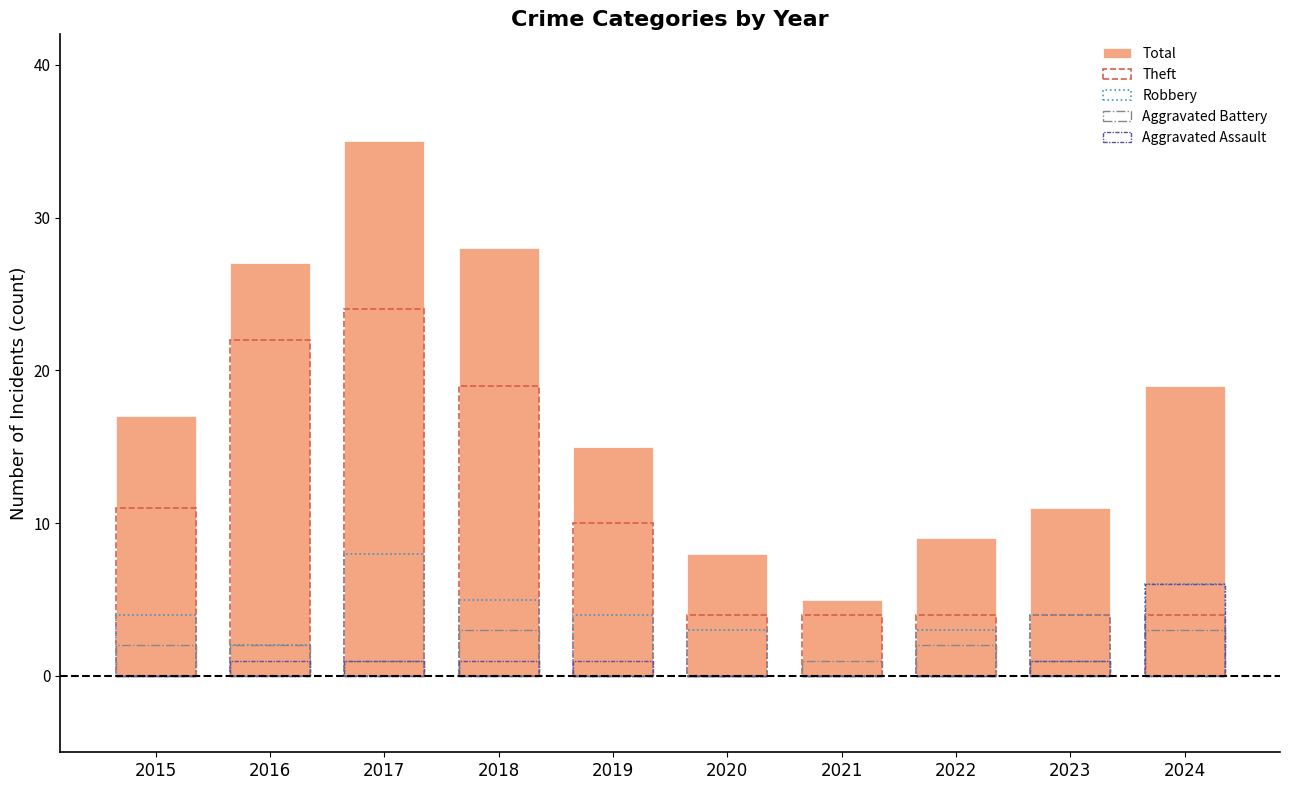

How many bars are there in total?

50